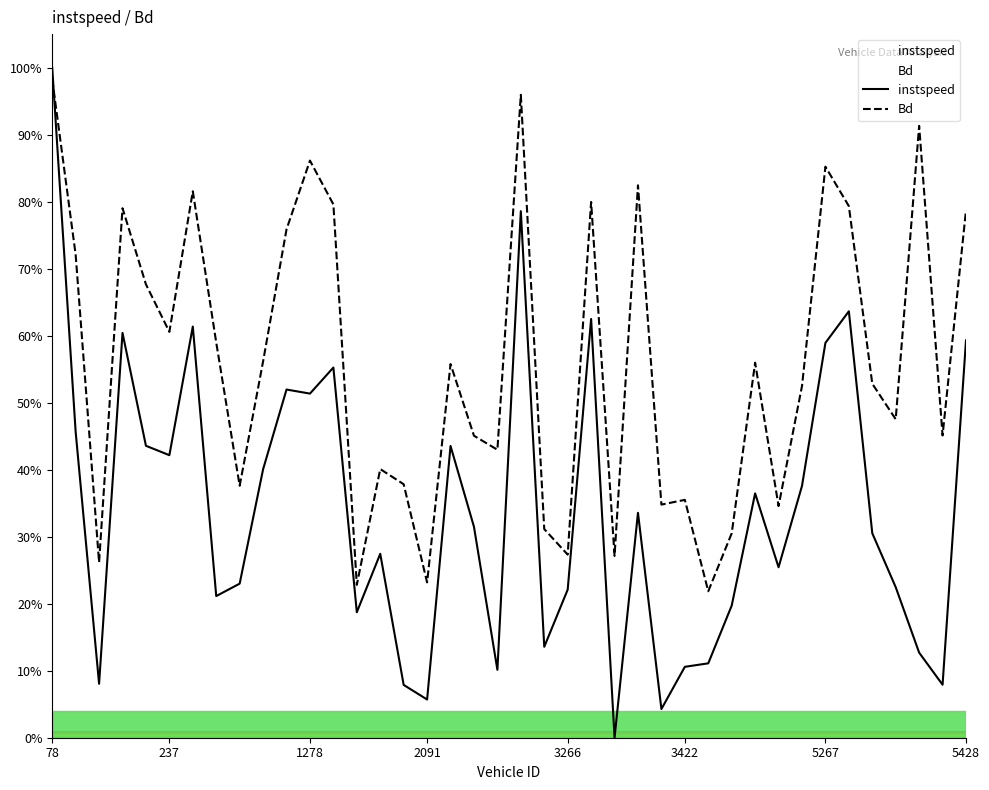

How many lines are shown in the chart?

2